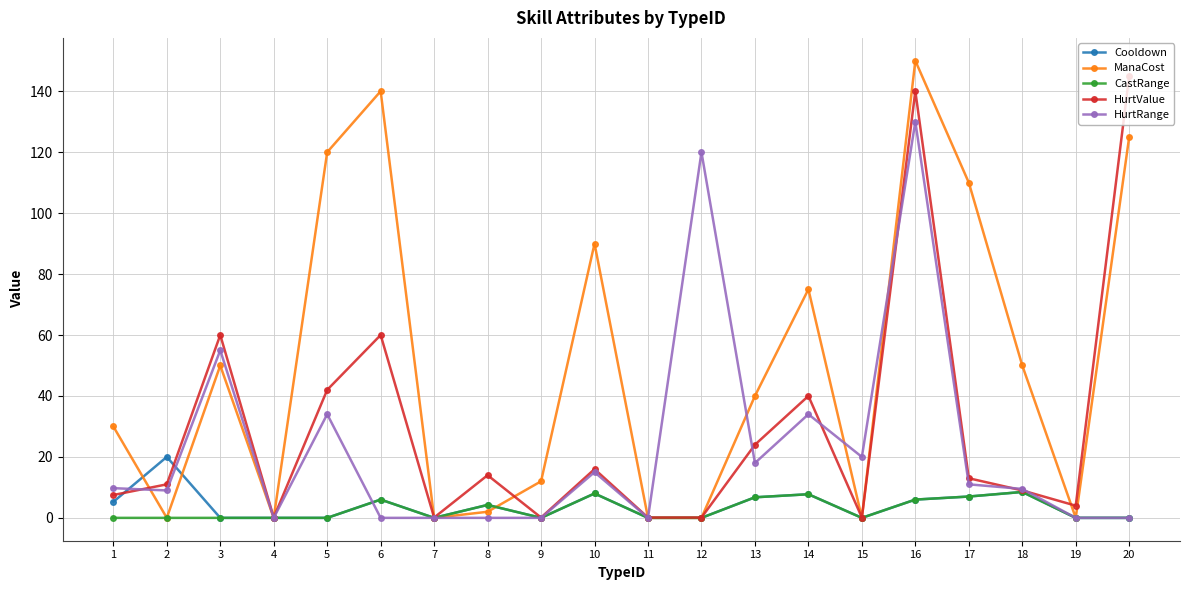

Which series changed the most between 6 and 12?

ManaCost